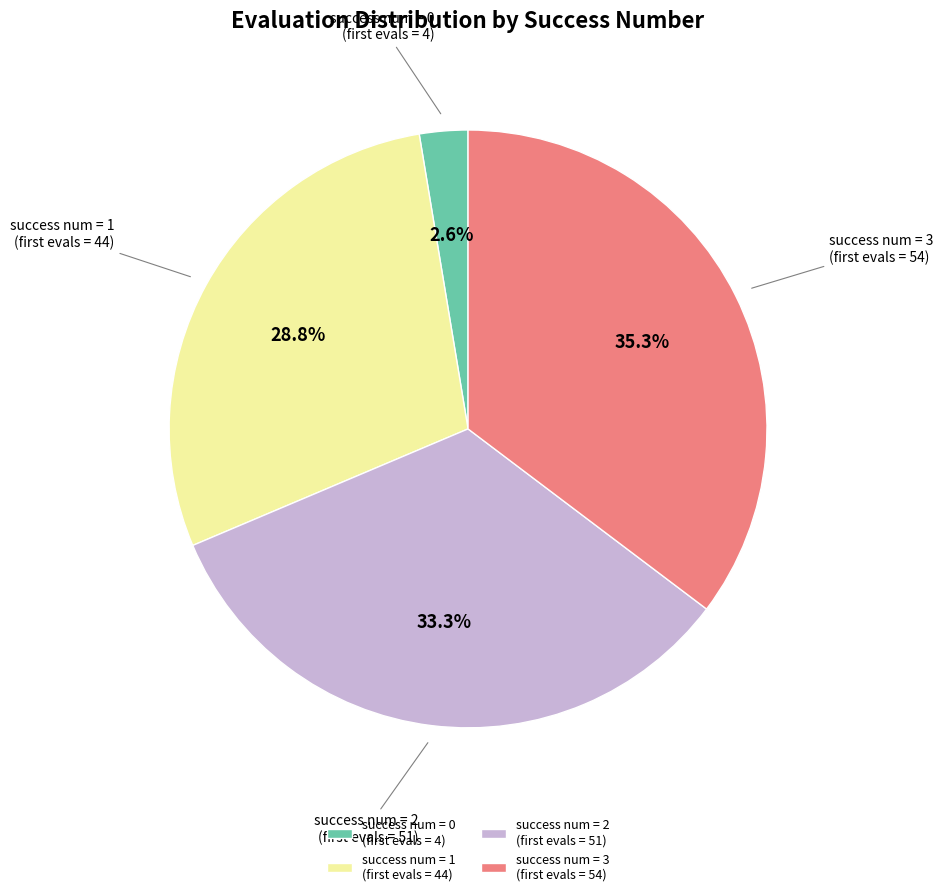

Rank the categories by value from lowest to highest.

success num = 0 (first evals = 4), success num = 1 (first evals = 44), success num = 2 (first evals = 51), success num = 3 (first evals = 54)